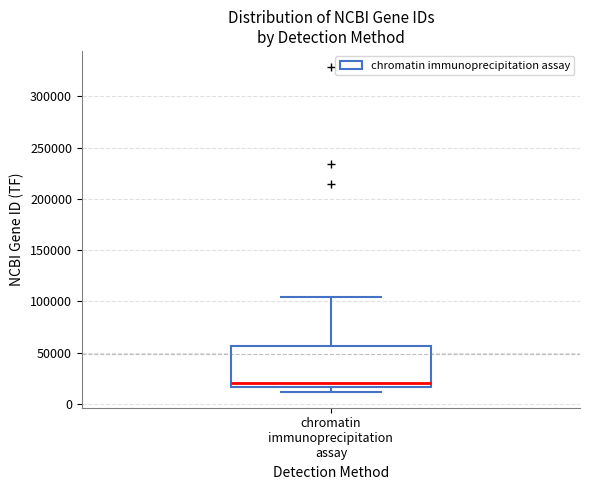

Read this box plot against the y-axis: the position of the median line, the range covered by the box, and the ends of both whiskers. The values are not printed on the chart, so give them approximately, as read against the axis.

median 20000, box 15000 to 55000, whiskers 10000 to 105000